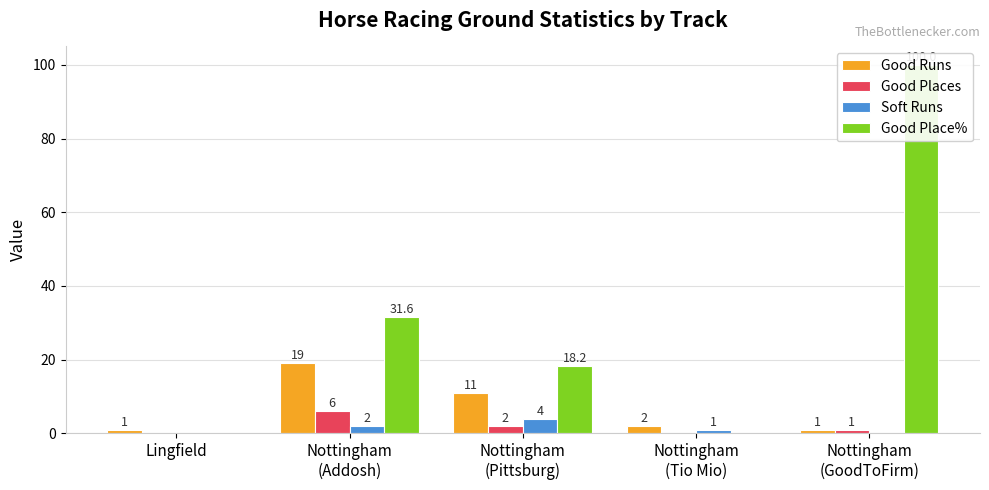

How many bars are there in total?

20